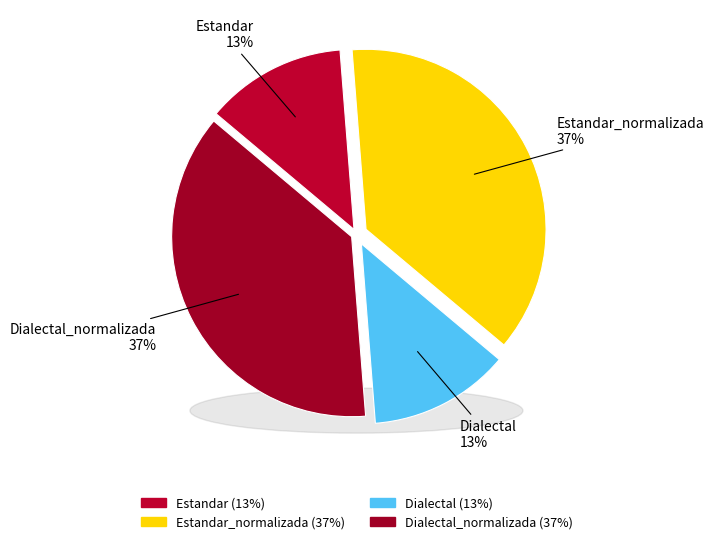

What percentage is the Dialectal slice, to the nearest percent?

13%